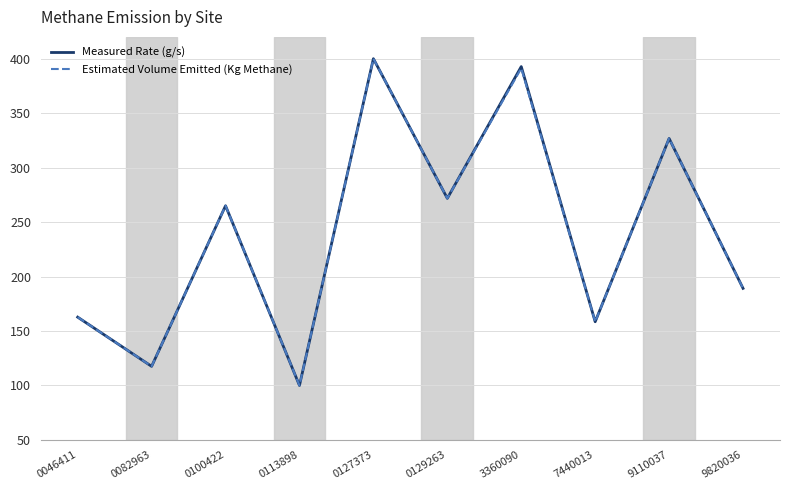

What is the difference between the Estimated Volume Emitted (Kg Methane) values at 9110037 and 0100422?

61.8